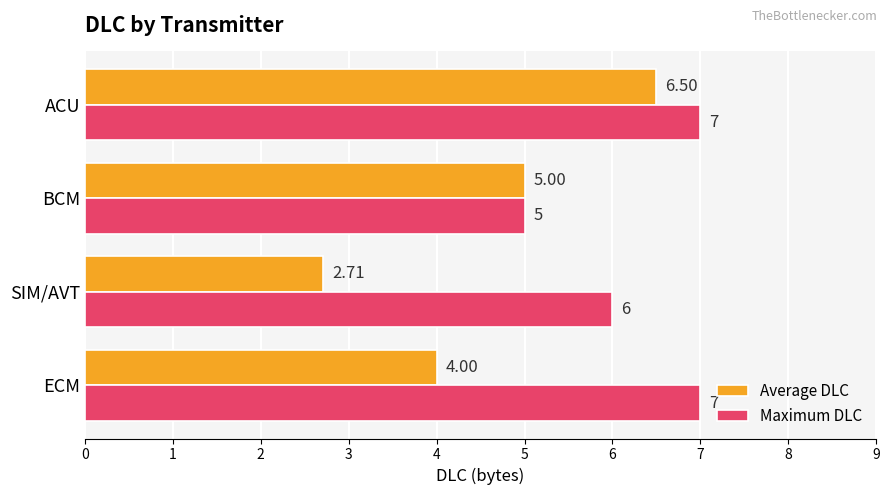

Count the number of data series in this chart.

2